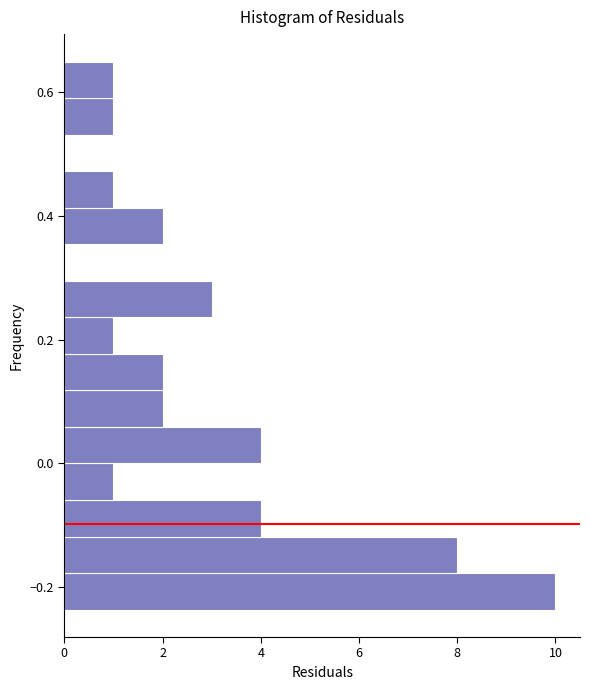

Read against the y-axis, roughly where is the centre of the longest bar?

-0.20